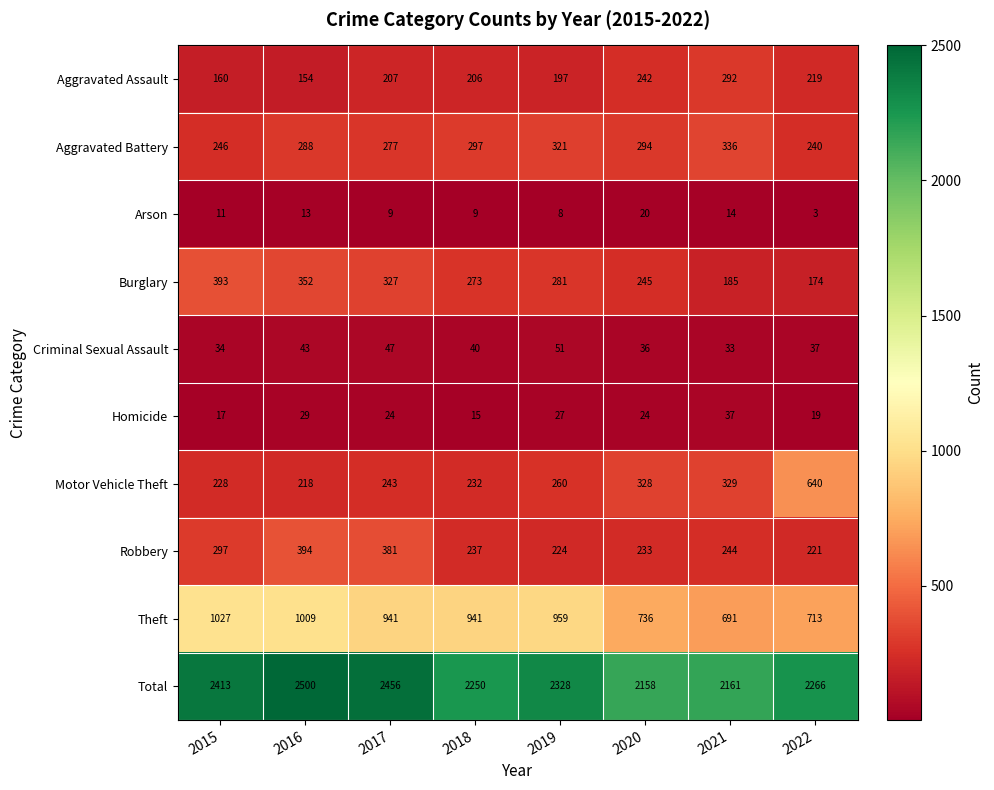

What is the average value of the Aggravated Assault series?

210